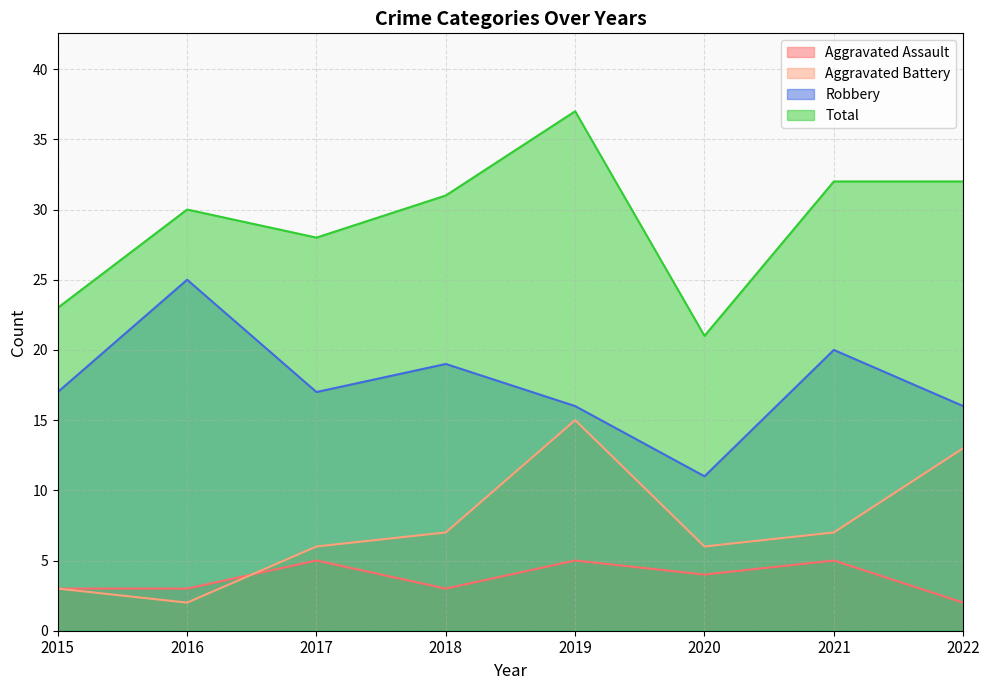

Does the chart have visible grid lines?

Yes